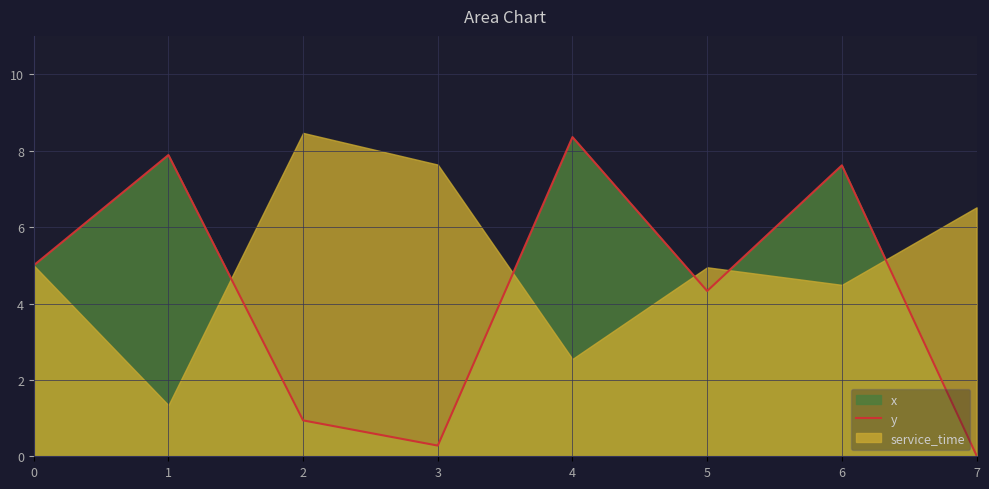

How many lines are shown in the chart?

1